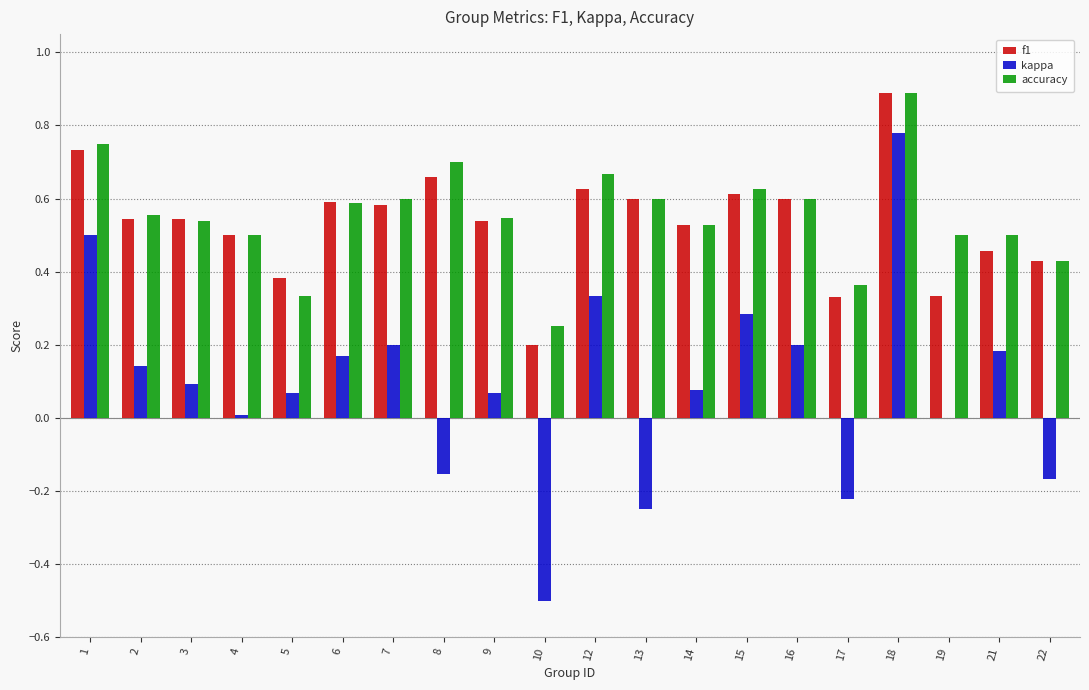

Between 4 and 22, which series saw the biggest shift?

kappa